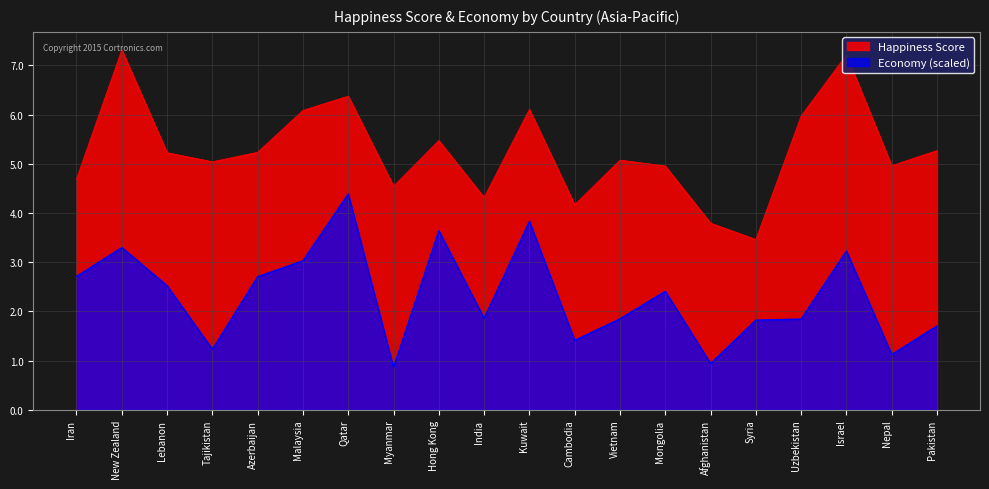

At which label does Happiness Score first exceed 5?

New Zealand